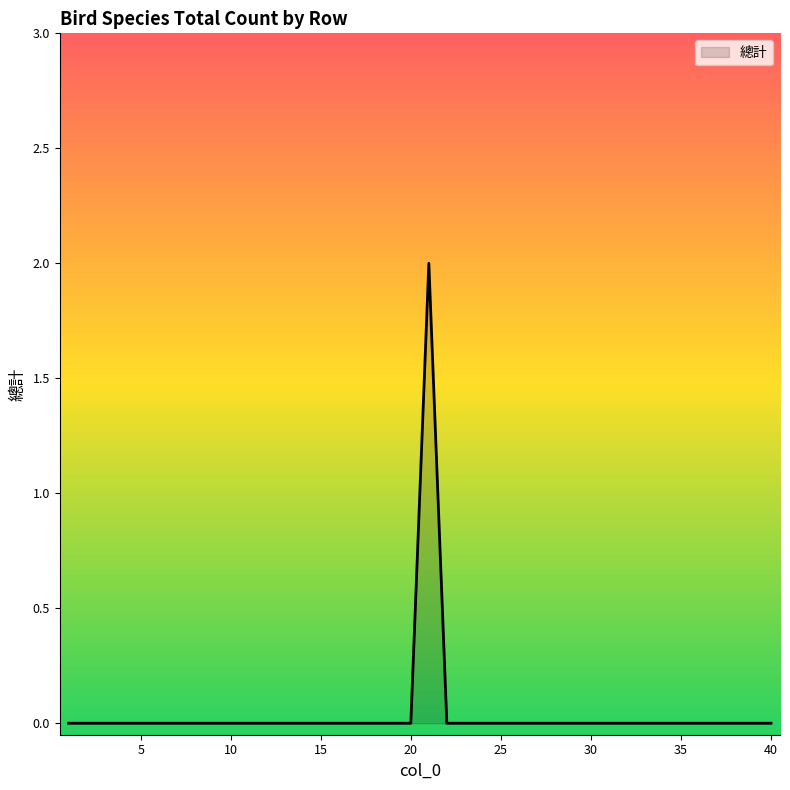

Does the chart have visible grid lines?

No